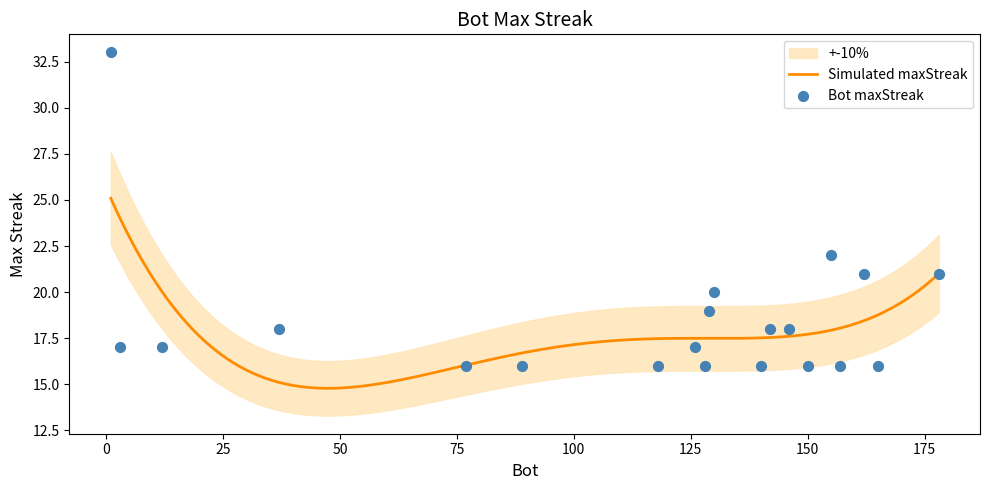

What is the change in value from 130 to 77?

-4